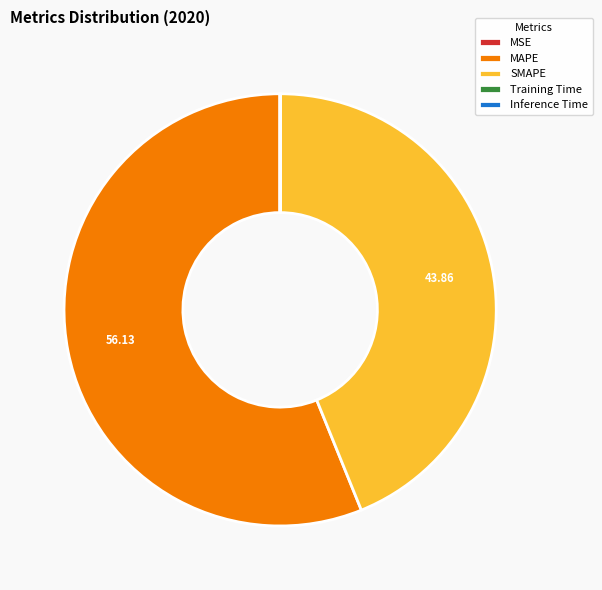

What is the largest slice in the pie chart?

MAPE